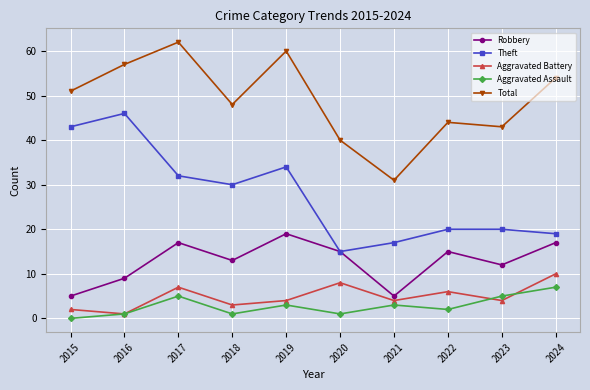

True or false: Total has a value of 72 at 2023.

False